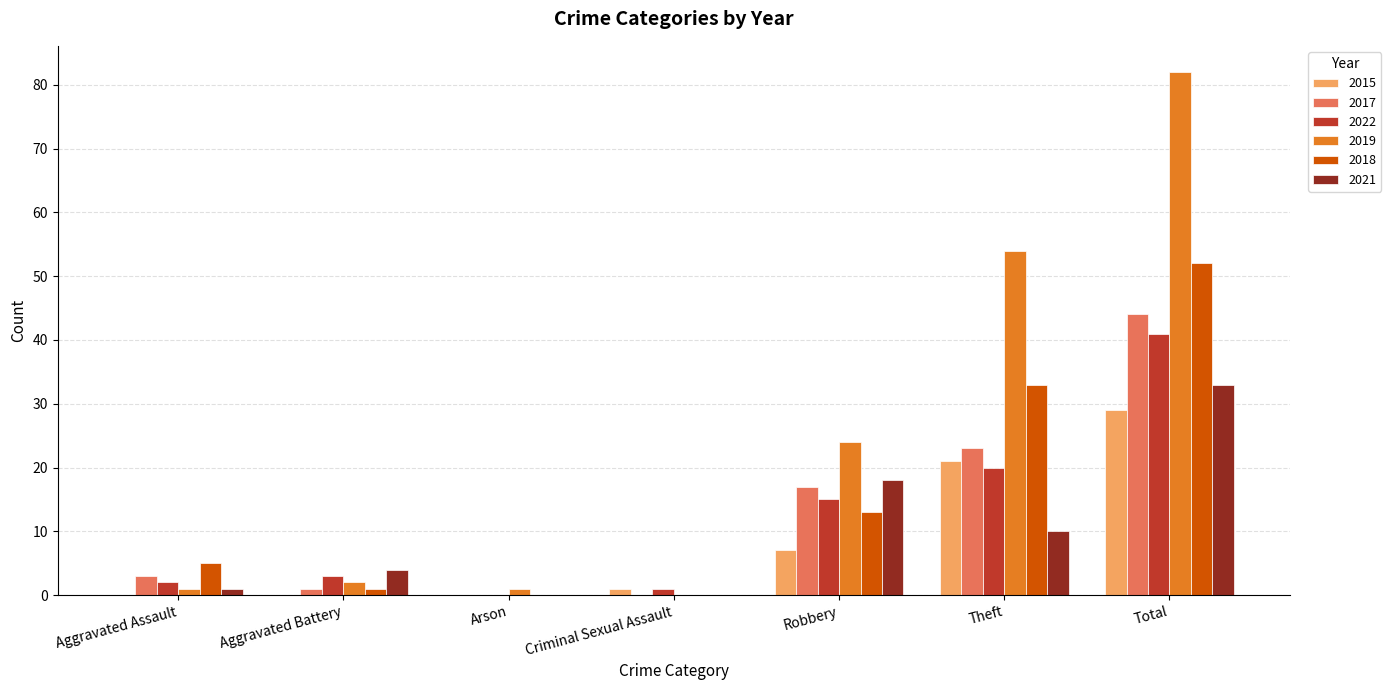

How many data points does each series have?

7